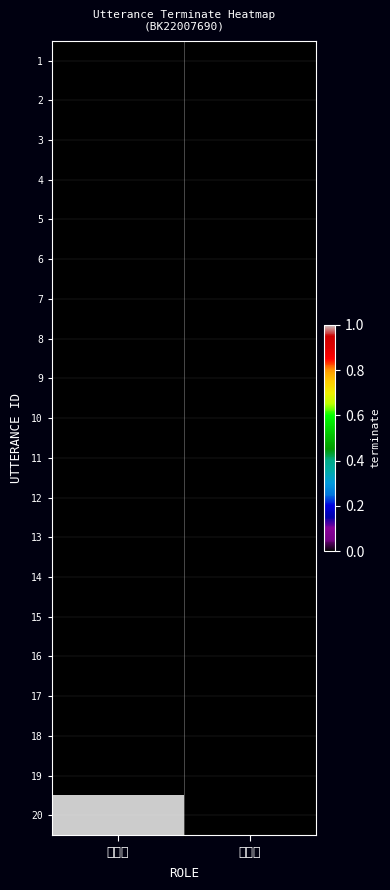

At which category is the sum across all series the highest?

전문가